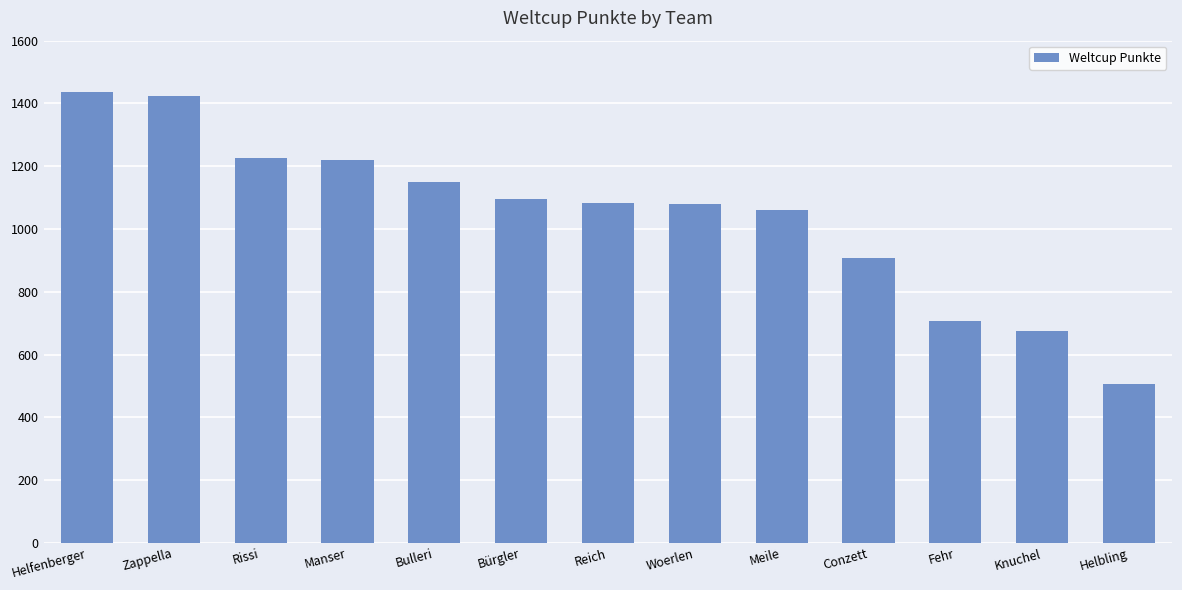

Which has a higher value, Helfenberger or Manser?

Helfenberger